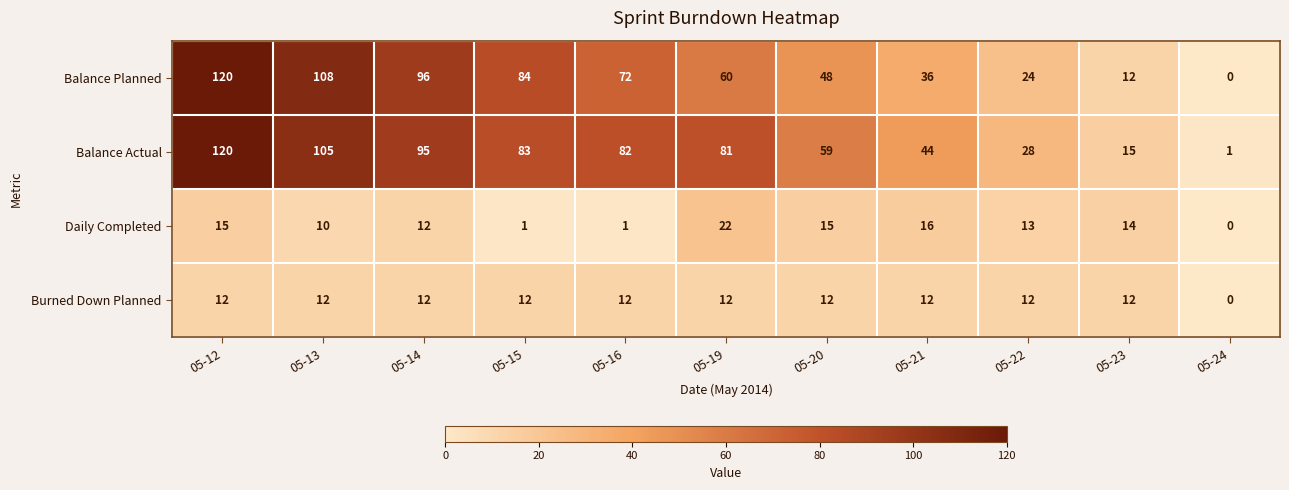

Which series has the largest range (max minus min)?

Balance Planned